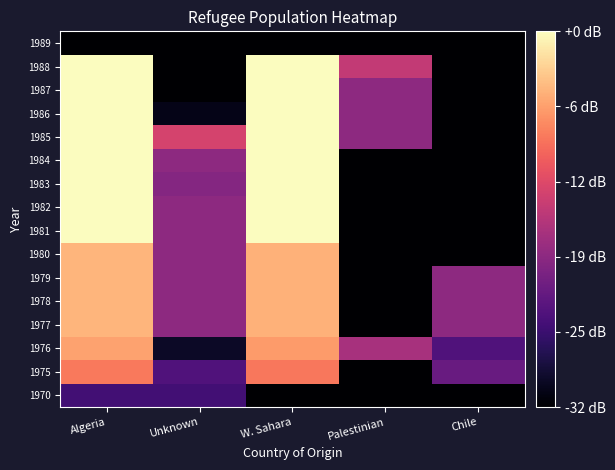

Rank the series by their maximum value, from lowest to highest.

1989, 1970, 1975, 1976, 1977, 1978, 1979, 1980, 1981, 1982, 1983, 1984, 1987, 1986, 1988, 1985